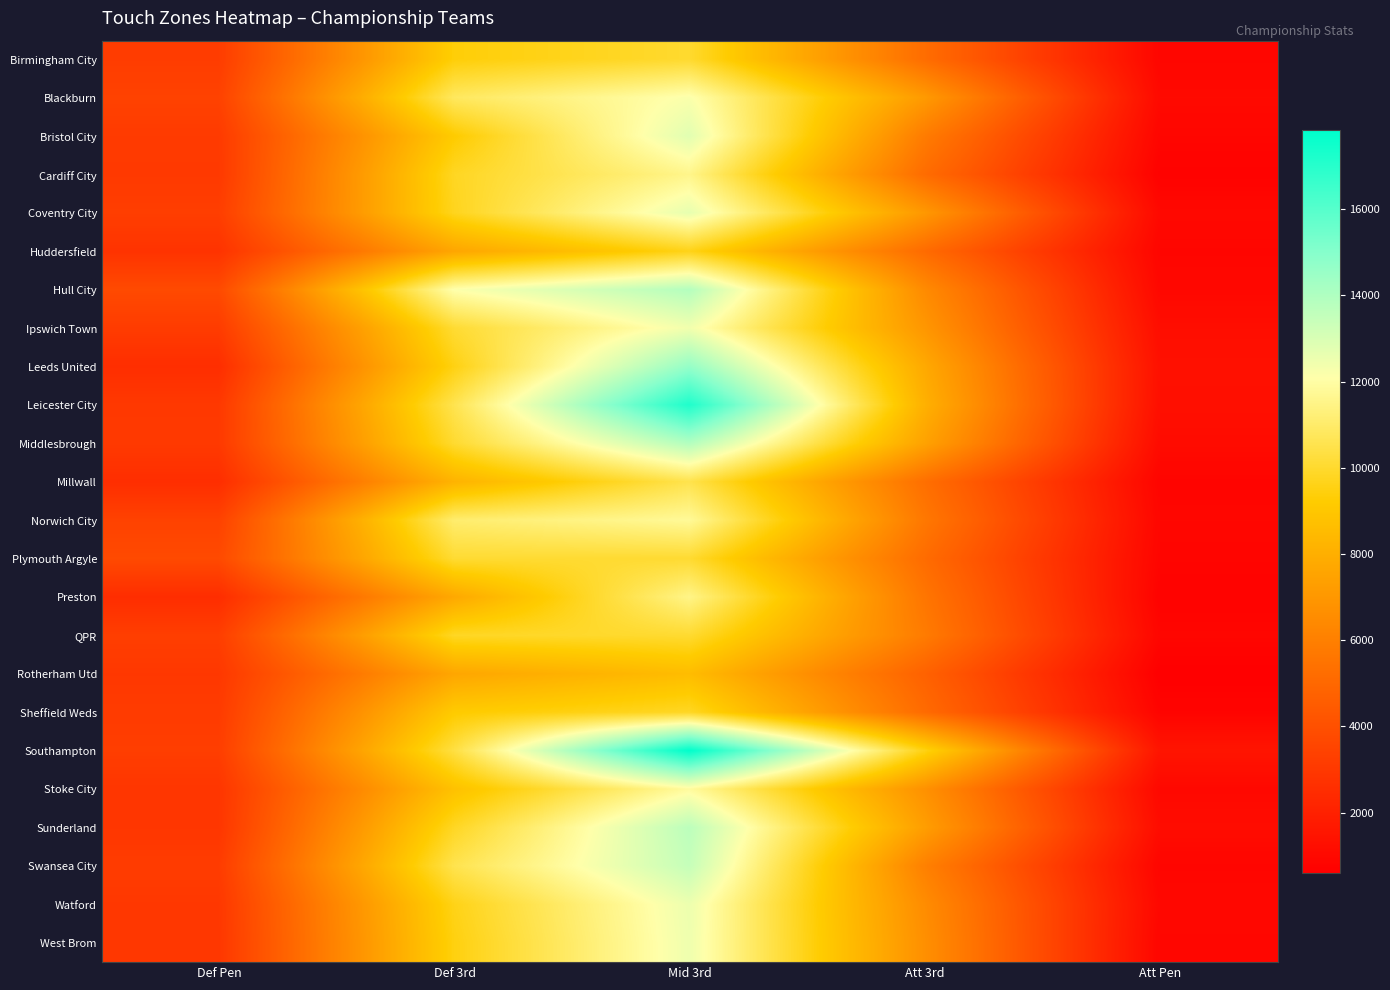

Rank the series by their maximum value, from highest to lowest.

Southampton, Leicester City, Leeds United, Middlesbrough, Hull City, Sunderland, Swansea City, Bristol City, Coventry City, Watford, West Brom, Ipswich Town, Blackburn, Stoke City, Norwich City, Cardiff City, Preston, Millwall, Plymouth Argyle, QPR, Birmingham City, Sheffield Weds, Huddersfield, Rotherham Utd